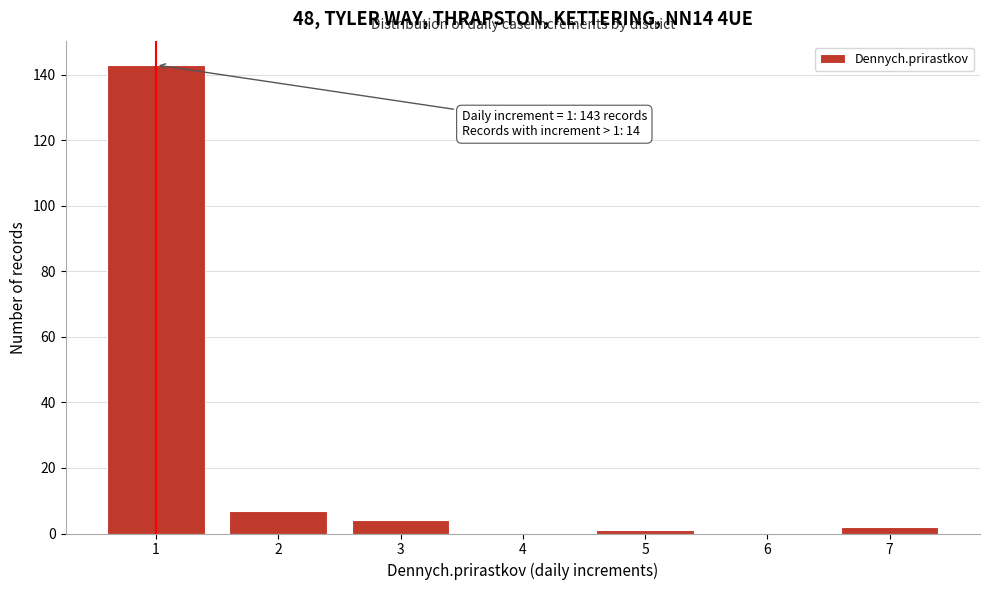

Reading left to right, extract all data points from this chart.

1=143	2=7	3=4	4=0	5=1	6=0	7=2